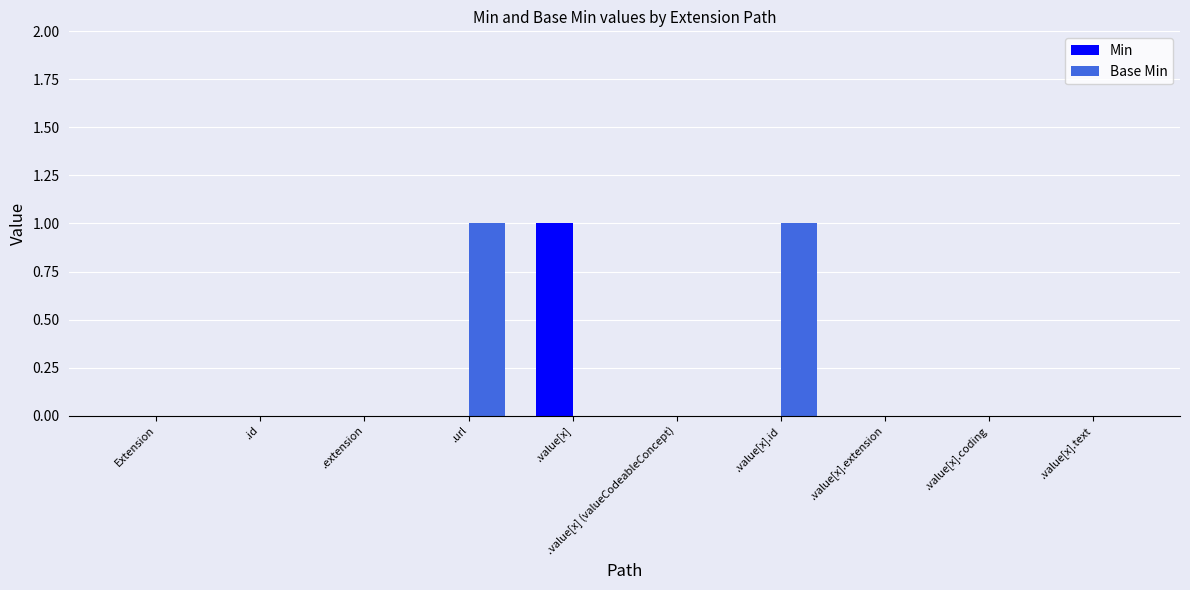

True or false: Min has a value of 0 at .id.

True